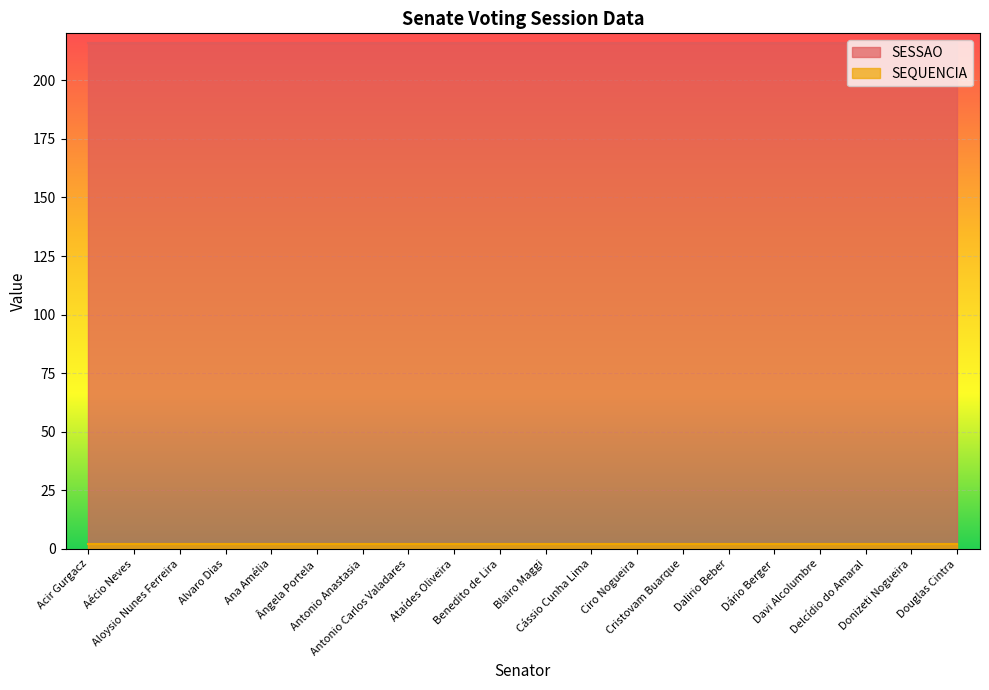

What value does the SESSAO series have at Dalirio Beber?

216